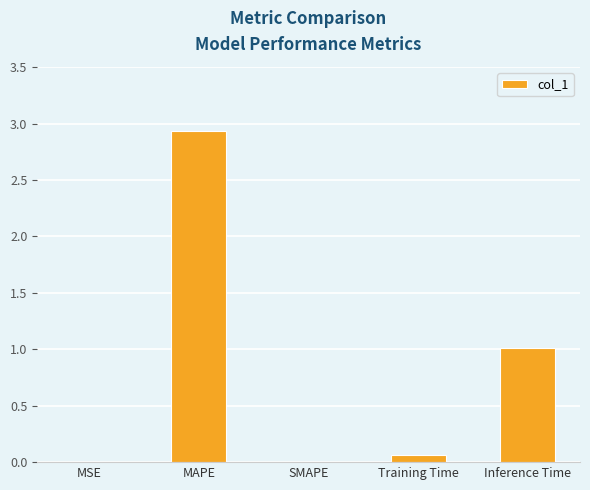

True or false: the data shows 2.9 at MAPE.

True